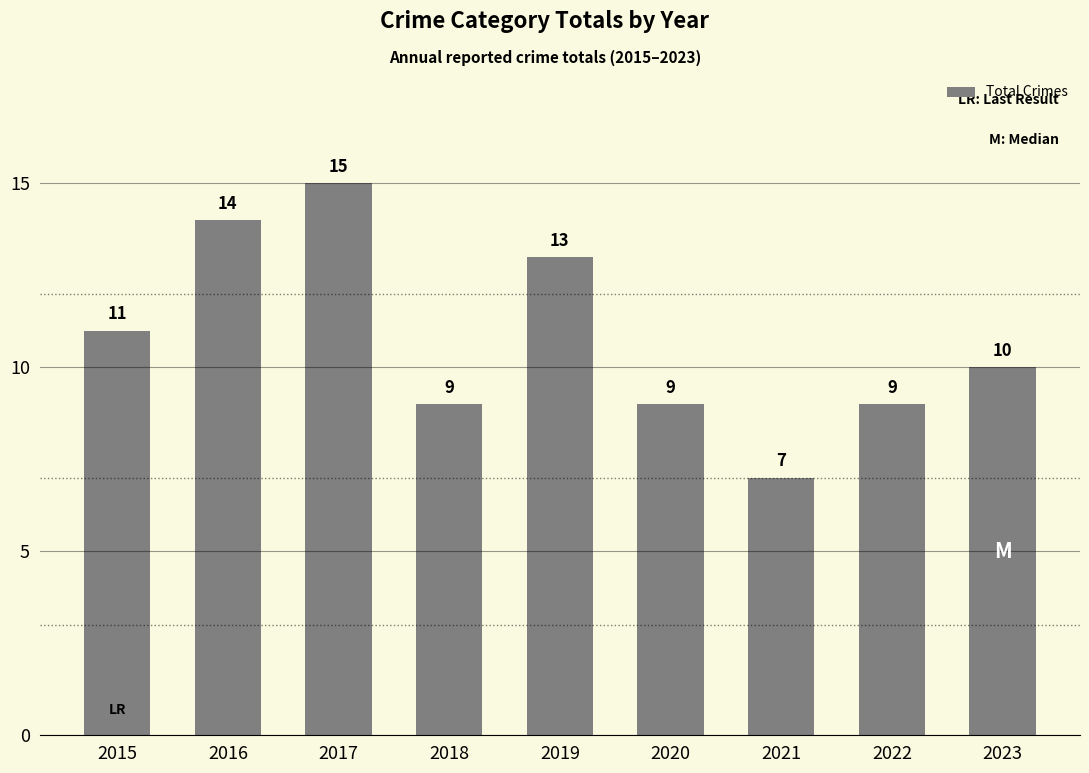

Reading left to right, list all the values displayed in this chart.

11	14	15	9	13	9	7	9	10